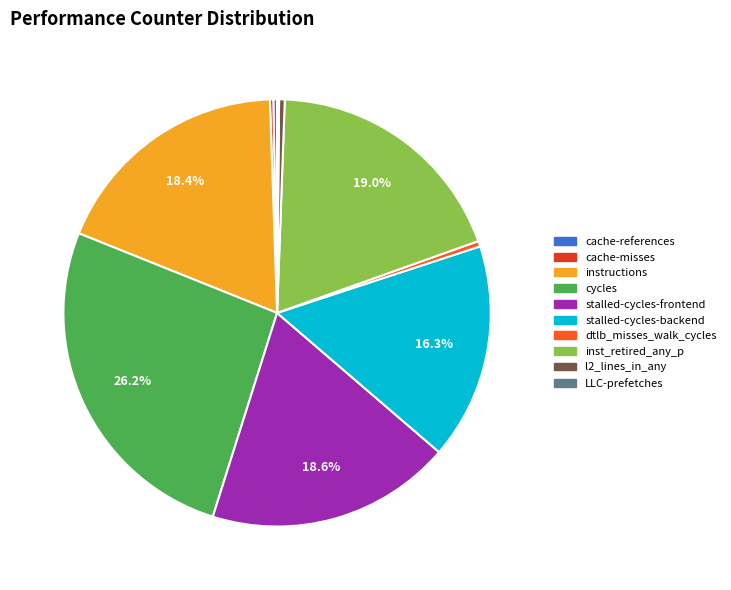

Which has a higher value, stalled-cycles-backend or inst_retired_any_p?

inst_retired_any_p